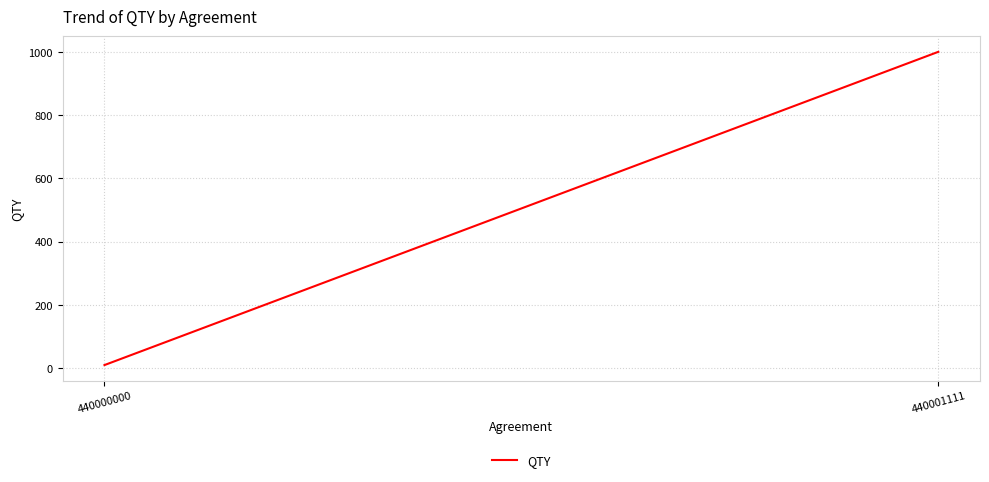

What is the sum of the values at 440000000 and 440001111?

1010